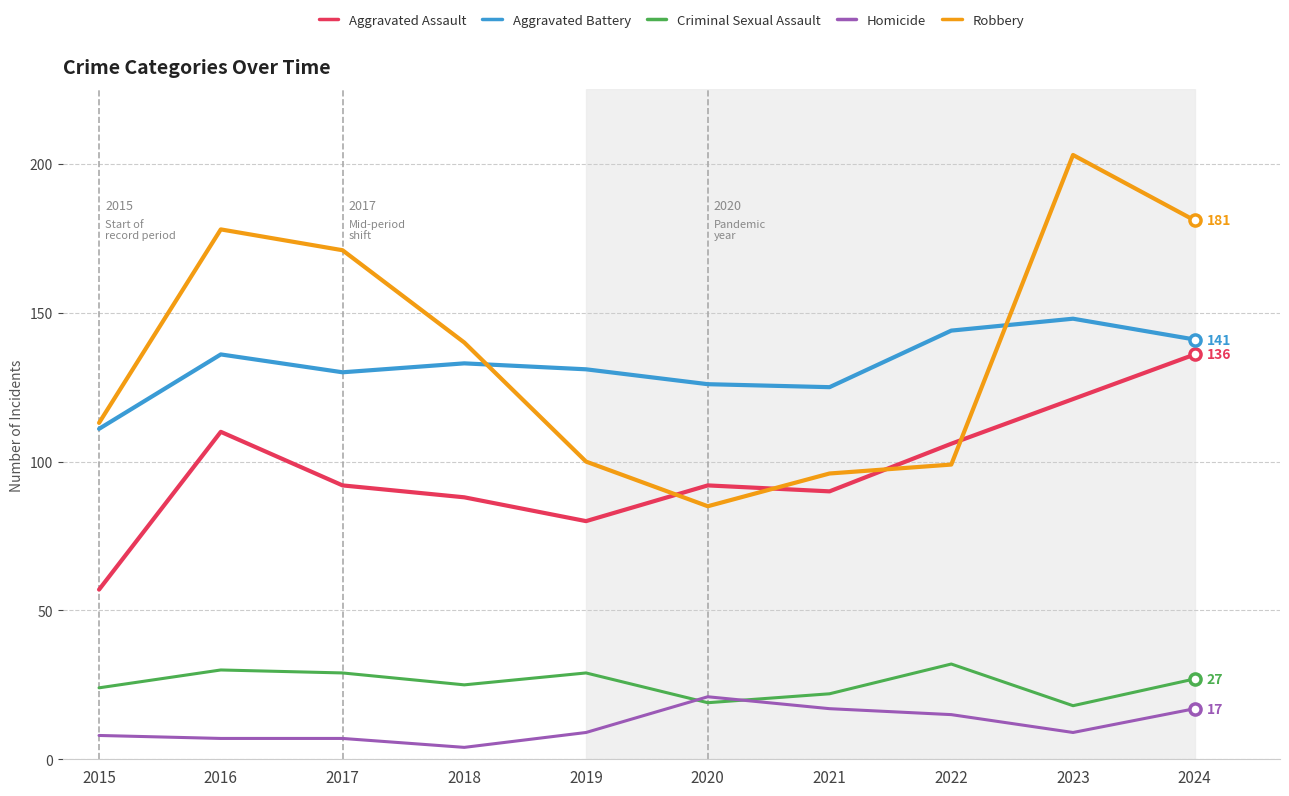

At which category does Robbery reach its first local valley?

2020